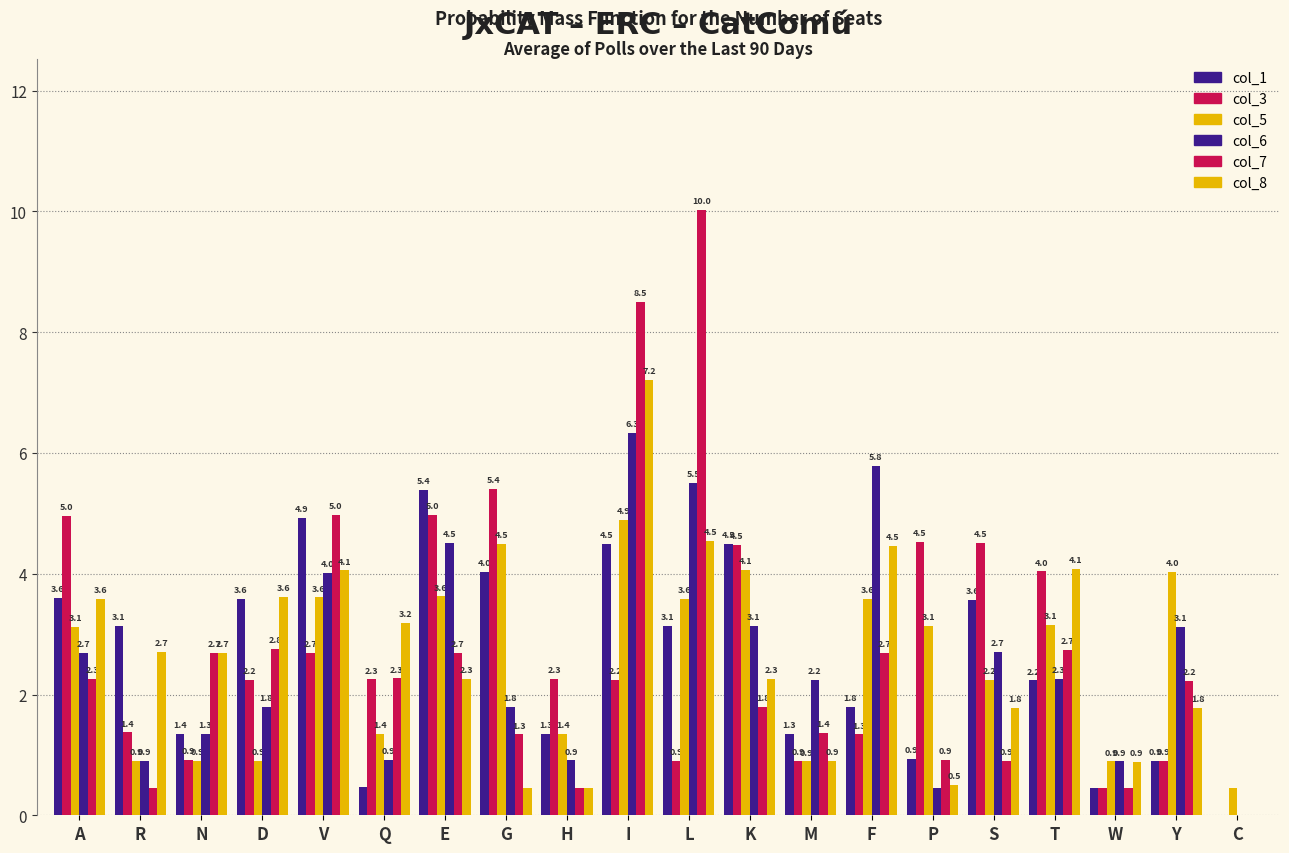

How many positive values does the col_6 series have?

19